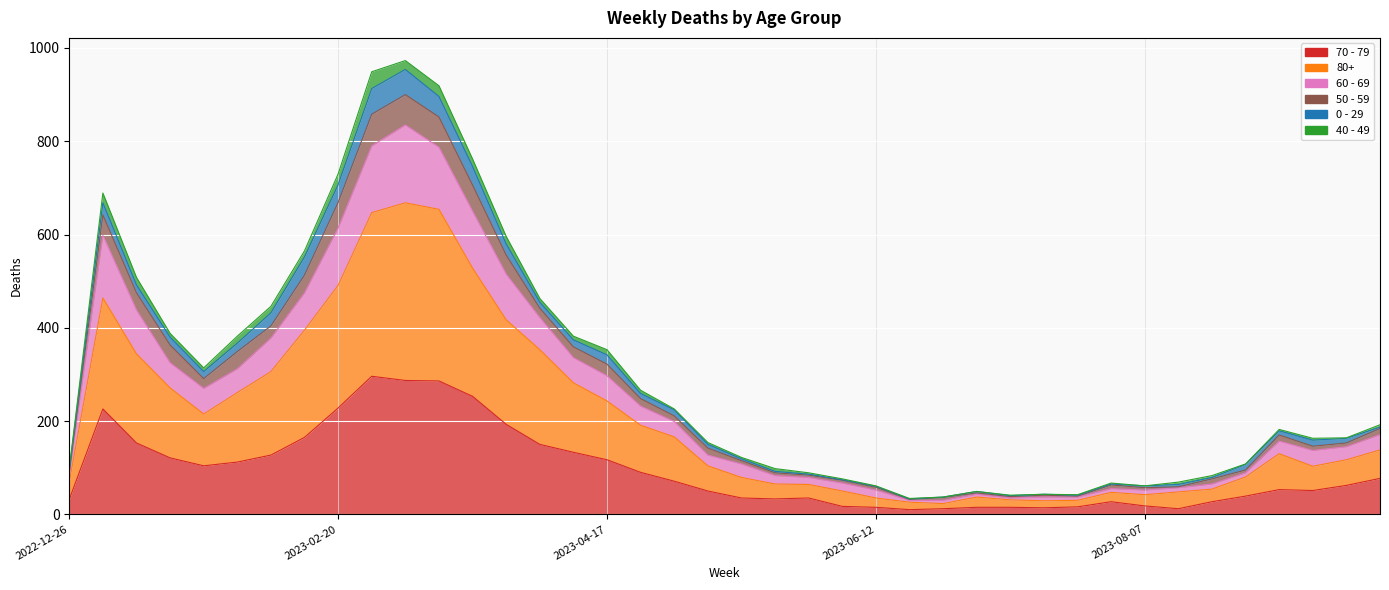

How many values in the 80+ series exceed 130?

19